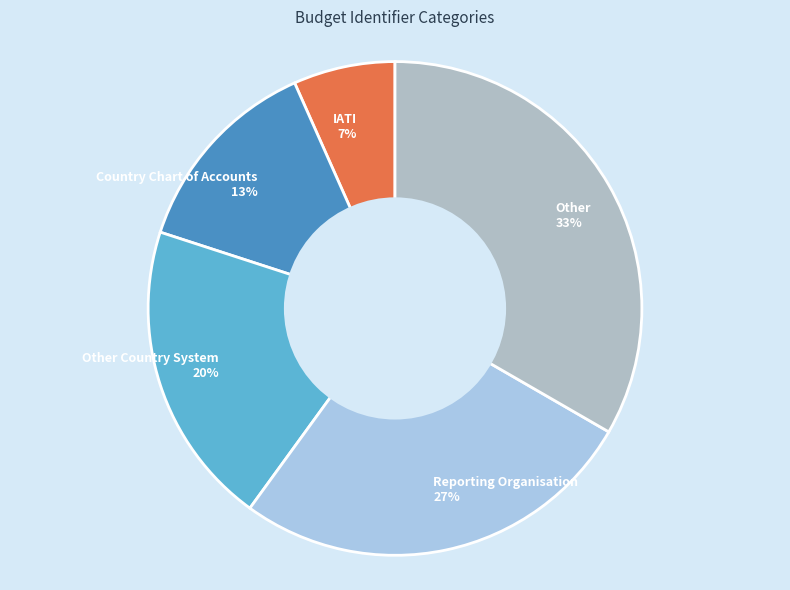

The IATI 7% slice represents 7% of the pie. True or false?

True